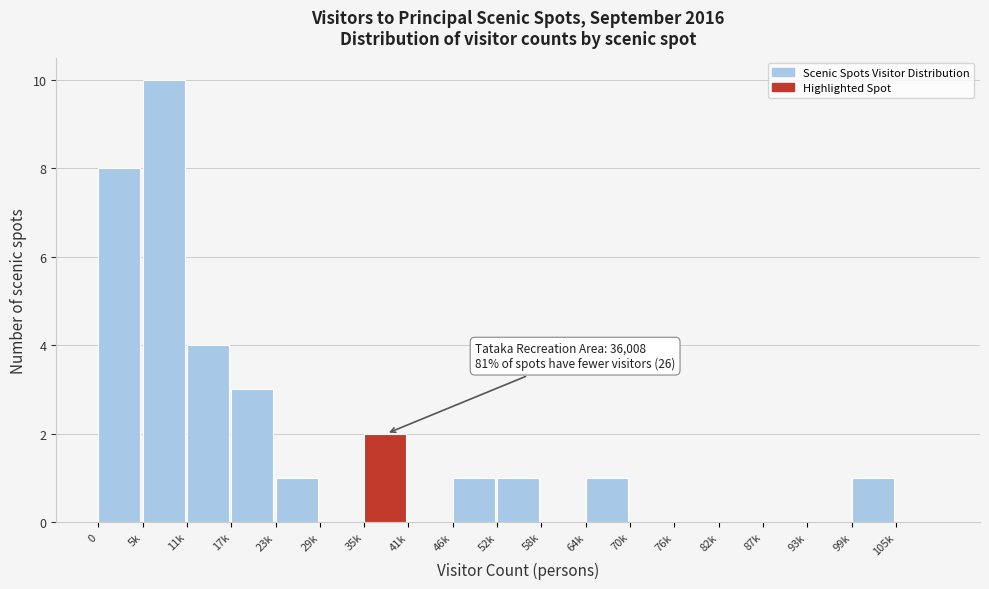

Reading left to right, what are all the values shown in this chart?

0=8	5k=10	11k=4	17k=3	23k=1	29k=0	35k=2	41k=0	46k=1	52k=1	58k=0	64k=1	70k=0	76k=0	82k=0	87k=0	93k=0	99k=1	105k=0